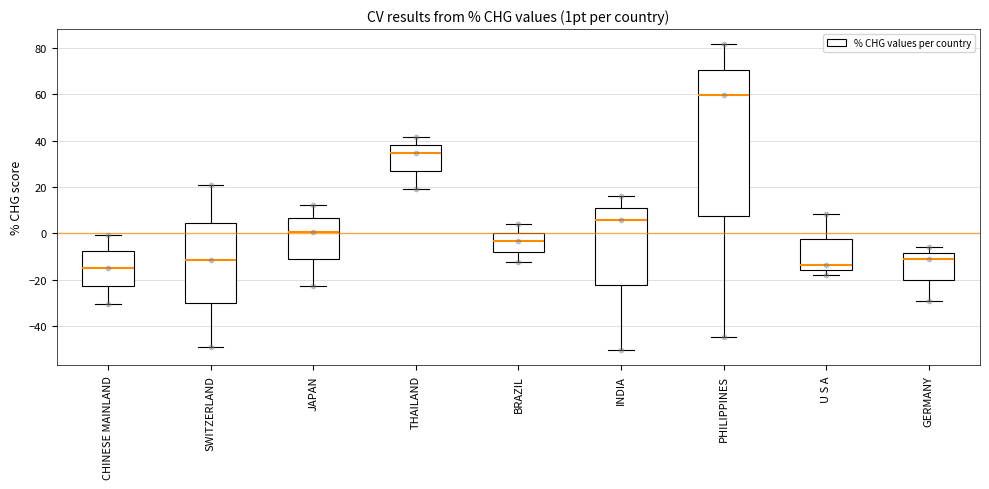

Comparing the boxes themselves (not the whiskers), which one is the tallest?

PHILIPPINES